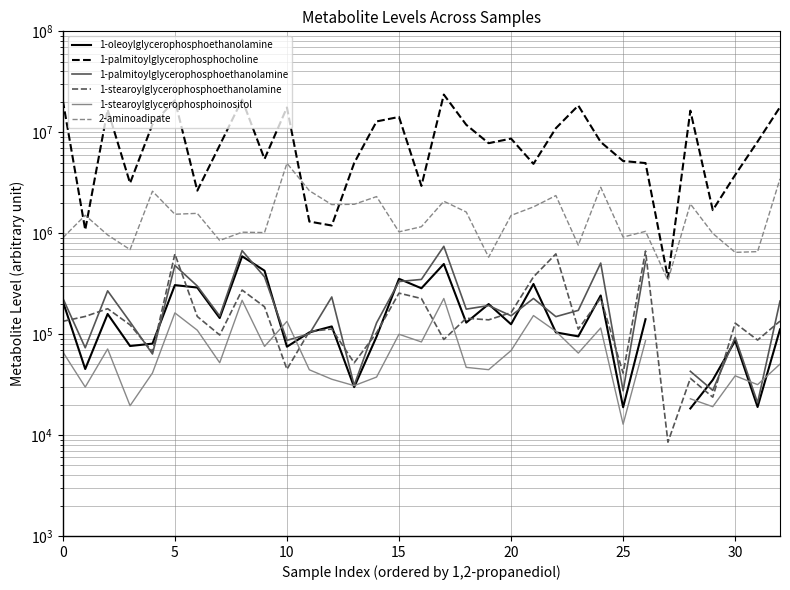

True or false: 1-stearoylglycerophosphoinositol has more than 1 points higher than both neighbors.

True